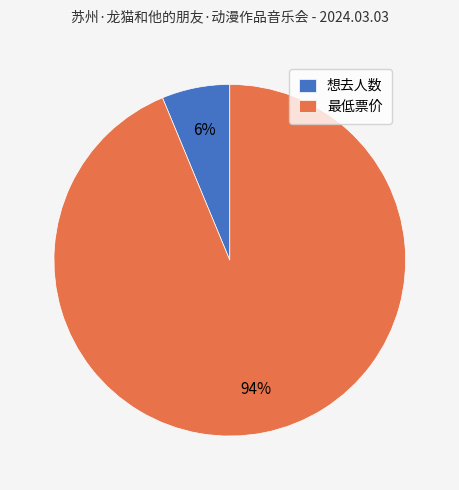

Is the sum of 想去人数 and 最低票价 greater than half?

Yes